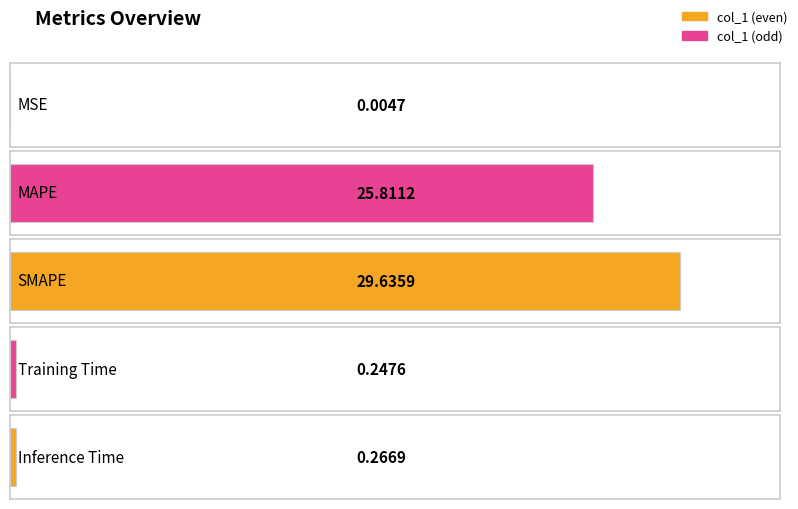

What position from the right is MAPE?

4